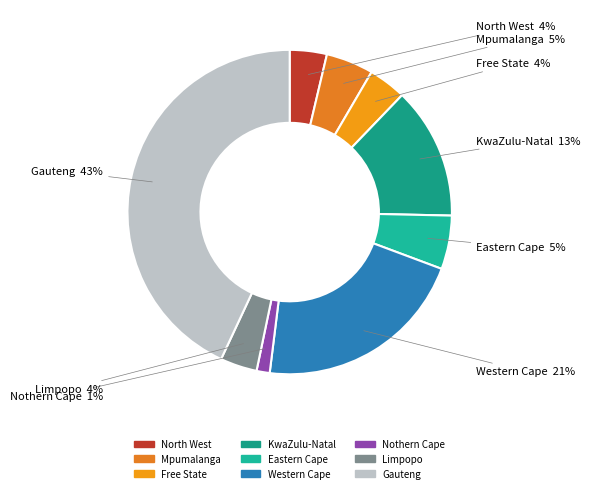

Count the number of slices in the pie.

9